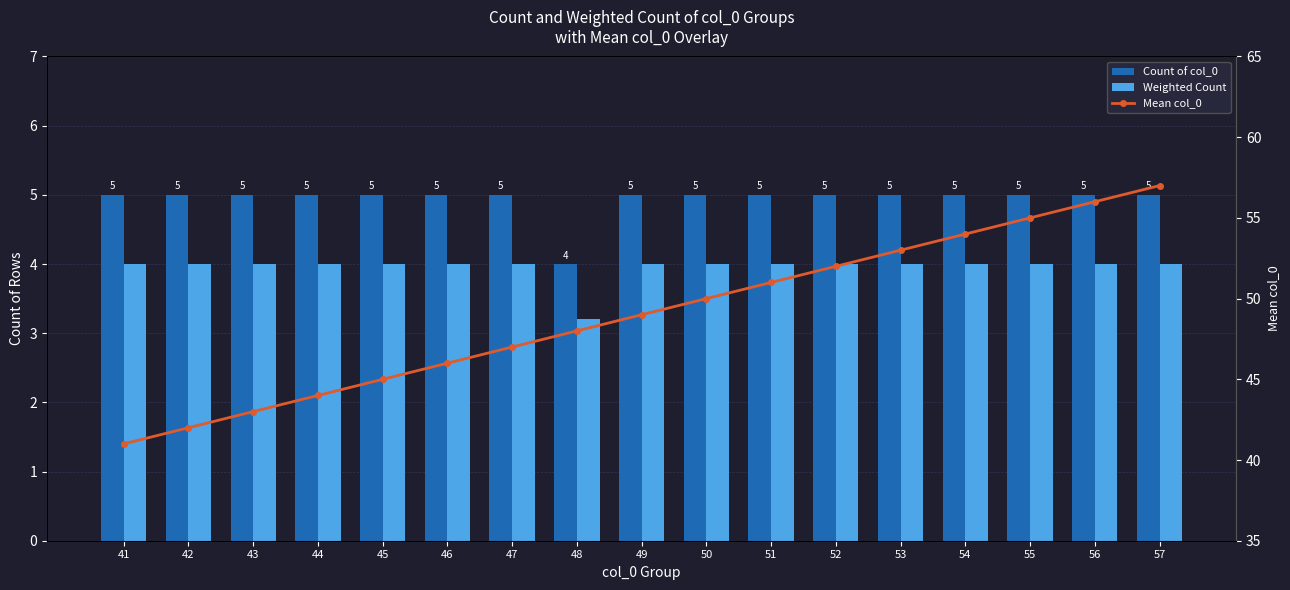

How many values in the Mean col_0 series are below 49?

8